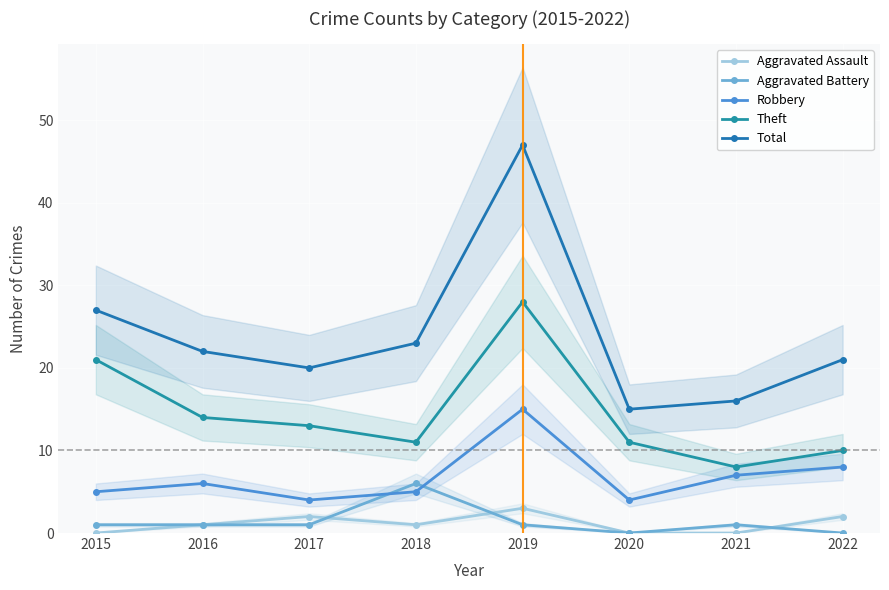

Which series changed the most between 2016 and 2018?

Aggravated Battery